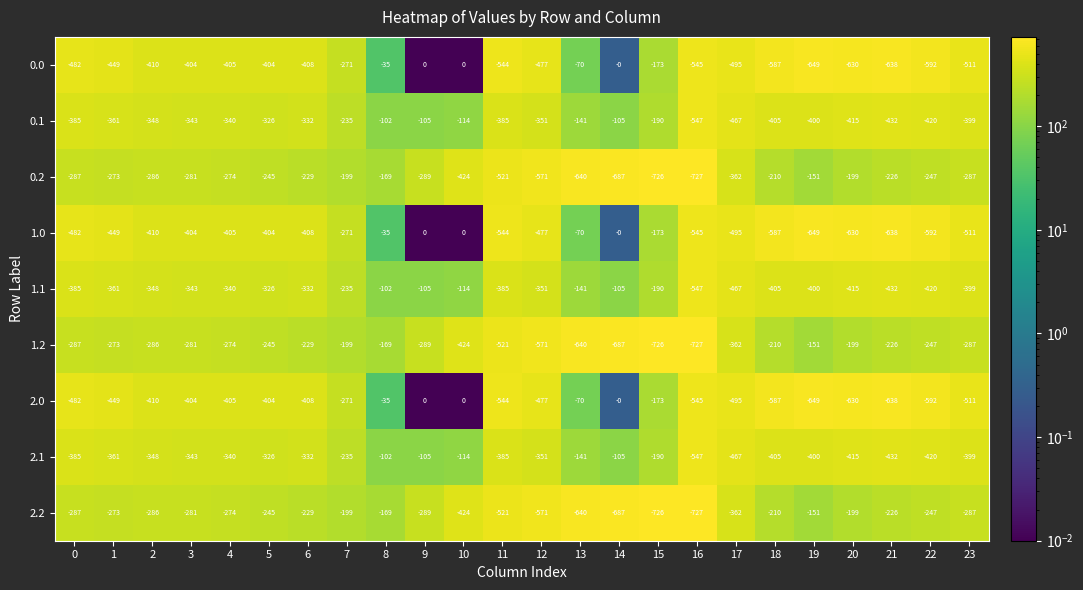

What is the difference between the maximum and minimum values in the 0.1 series?

445